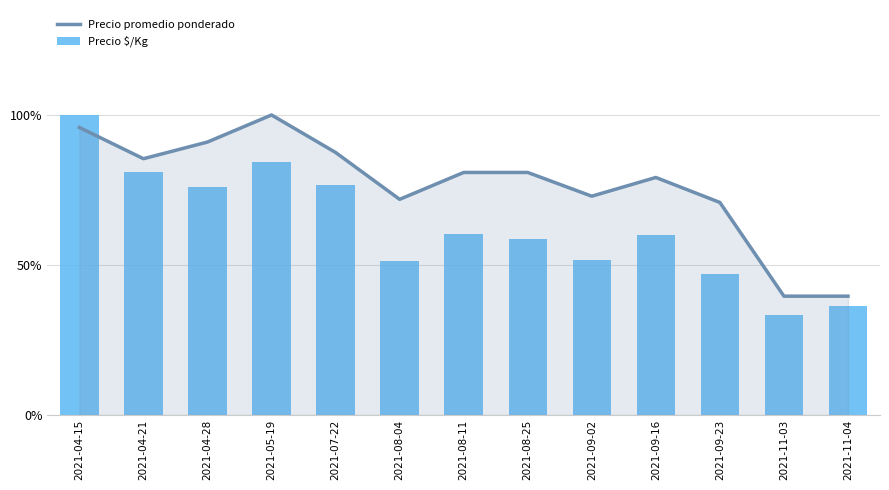

At which label does Precio $/Kg reach its peak?

2021-04-15